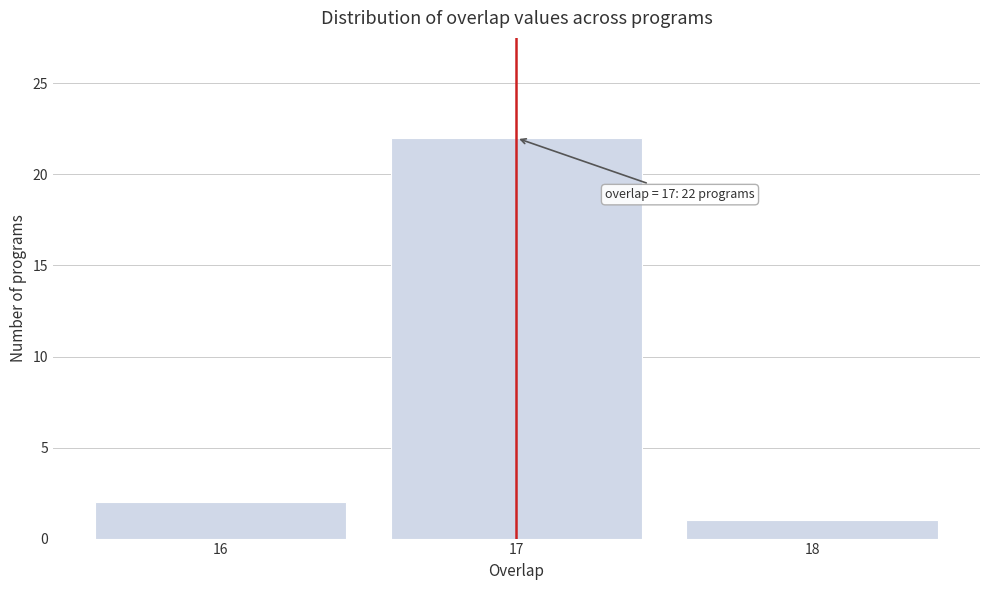

Reading left to right, extract all data points from this chart.

2	22	1